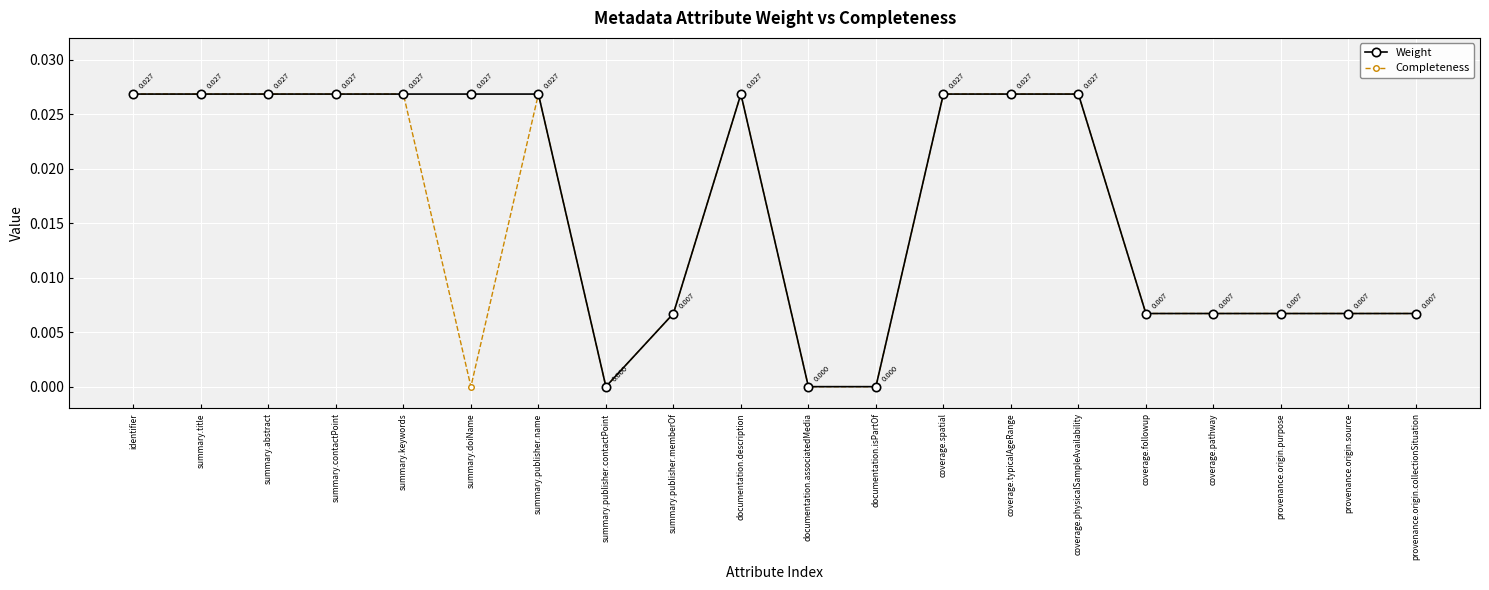

What is the label of the 19th point from the left?

provenance.origin.source